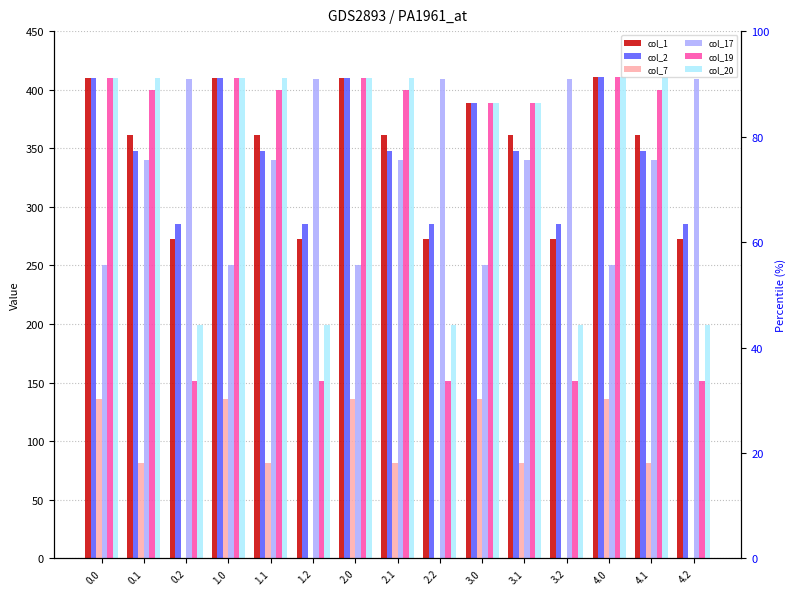

Reading left to right, transcribe all the data shown in this chart.

col_1: 410.0	361.1	272.7	410.0	361.1	272.7	410.0	361.1	272.7	389.0	361.1	272.7	411.0	361.1	272.7
col_2: 410.0	347.9	285.5	410.0	347.9	285.5	410.0	347.9	285.5	389.0	347.9	285.5	411.0	347.9	285.5
col_7: 136.4	81.6	0.0	136.4	81.6	0.0	136.4	81.6	0.0	136.4	81.6	0.0	136.4	81.6	0.0
col_17: 250.3	340.1	409.5	250.3	340.1	409.5	250.3	340.1	409.5	250.3	340.1	409.5	250.3	340.1	409.5
col_19: 410.0	399.7	151.1	410.0	399.7	151.1	410.0	399.7	151.1	389.0	389.0	151.1	411.0	399.7	151.1
col_20: 410.0	410.0	199.2	410.0	410.0	199.2	410.0	410.0	199.2	389.0	389.0	199.2	411.0	411.0	199.2